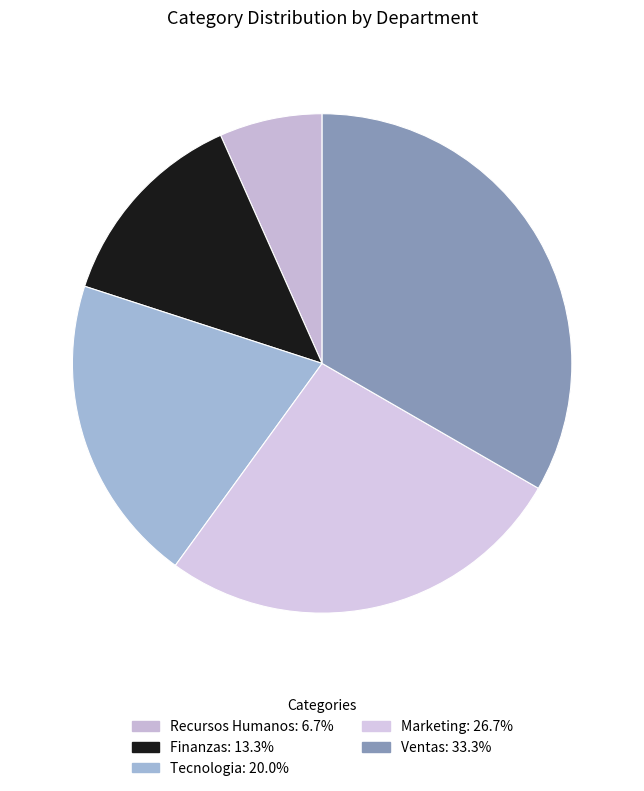

Count the number of slices in the pie.

5